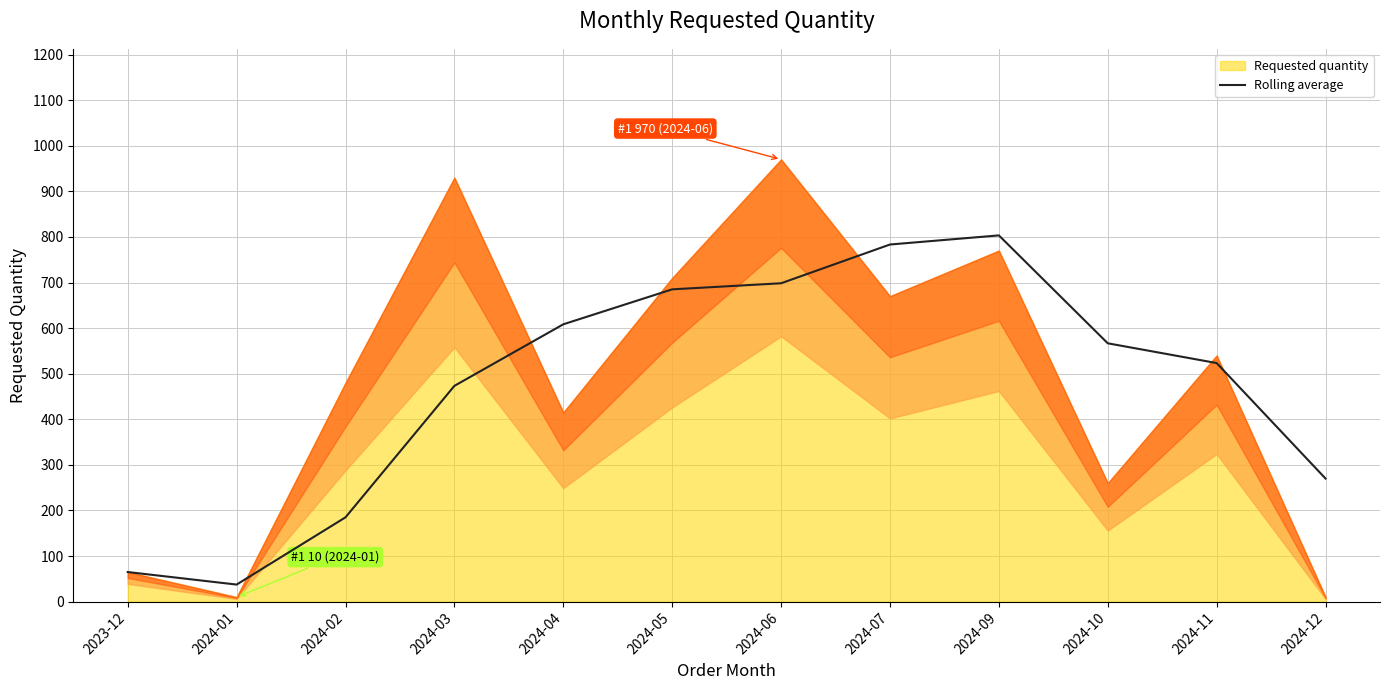

How many data points does each series have?

12